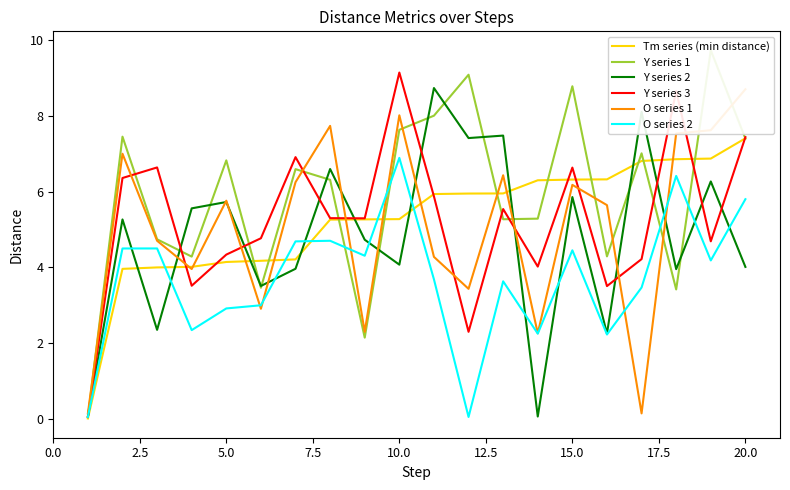

Which series has the largest total across all categories?

Y series 1